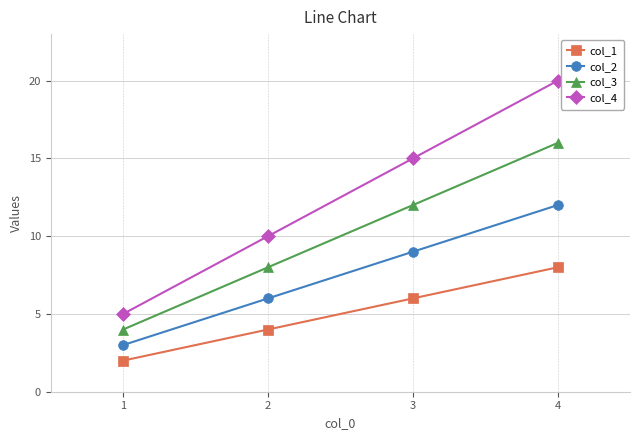

Is it true that col_2 equals 9 at 3?

True